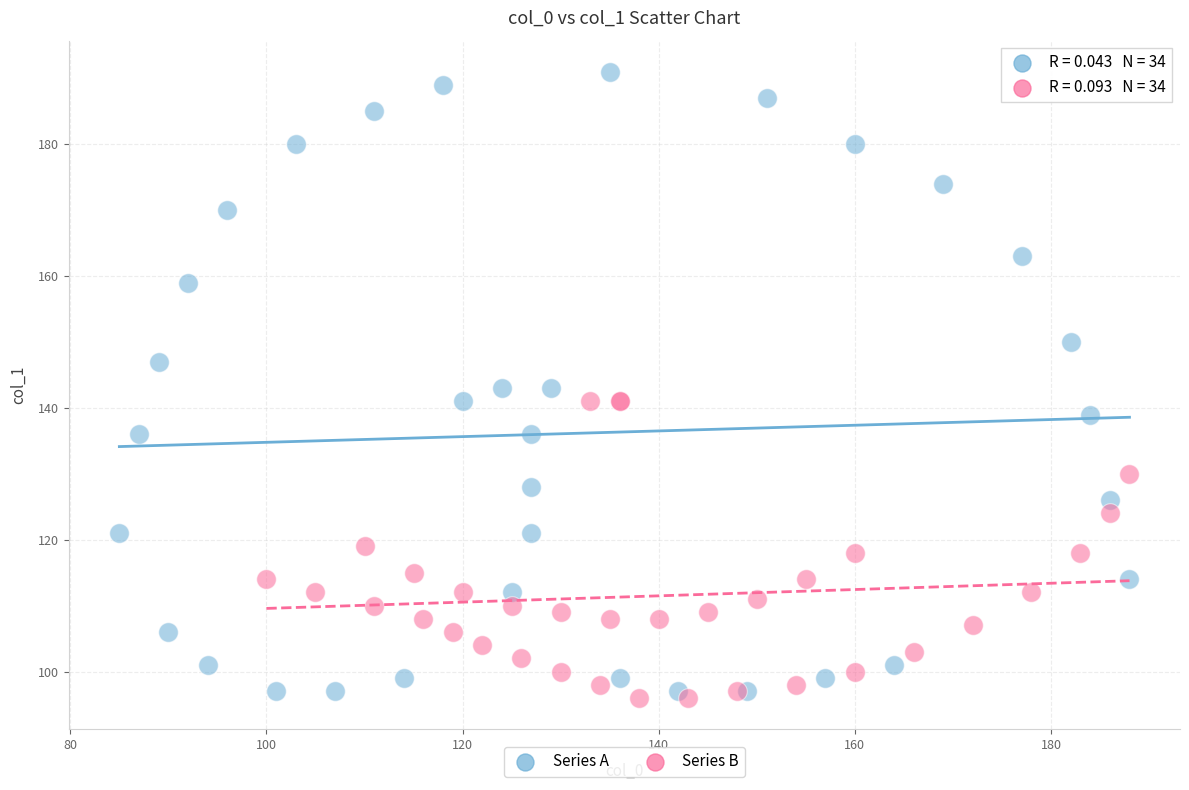

What are all the series names shown in the legend?

Series A, Series B